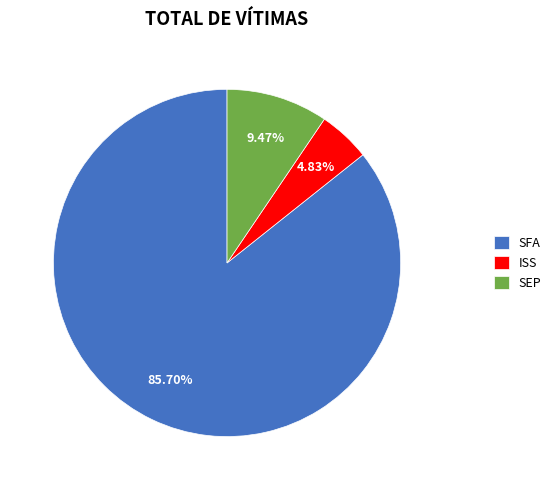

What is the ratio of the value at SFA to the value at ISS?

17.7